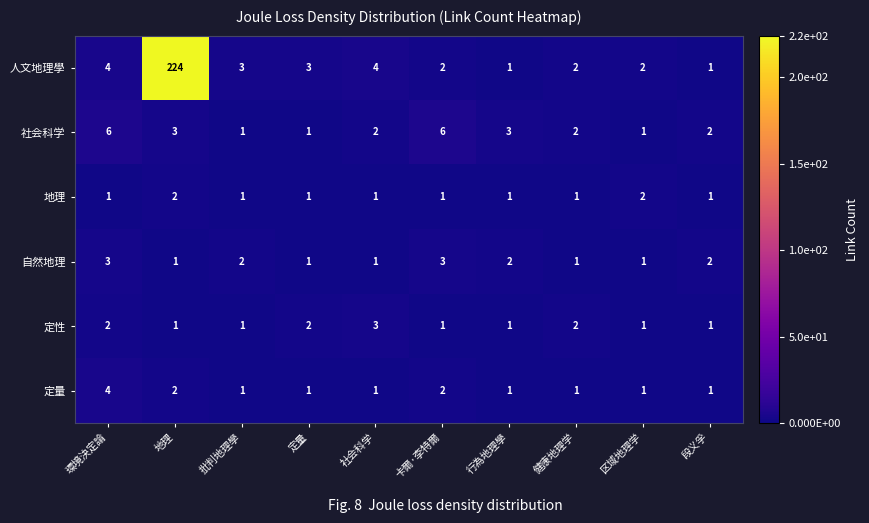

The 定性 series shows 2 at 健康地理学. True or false?

True